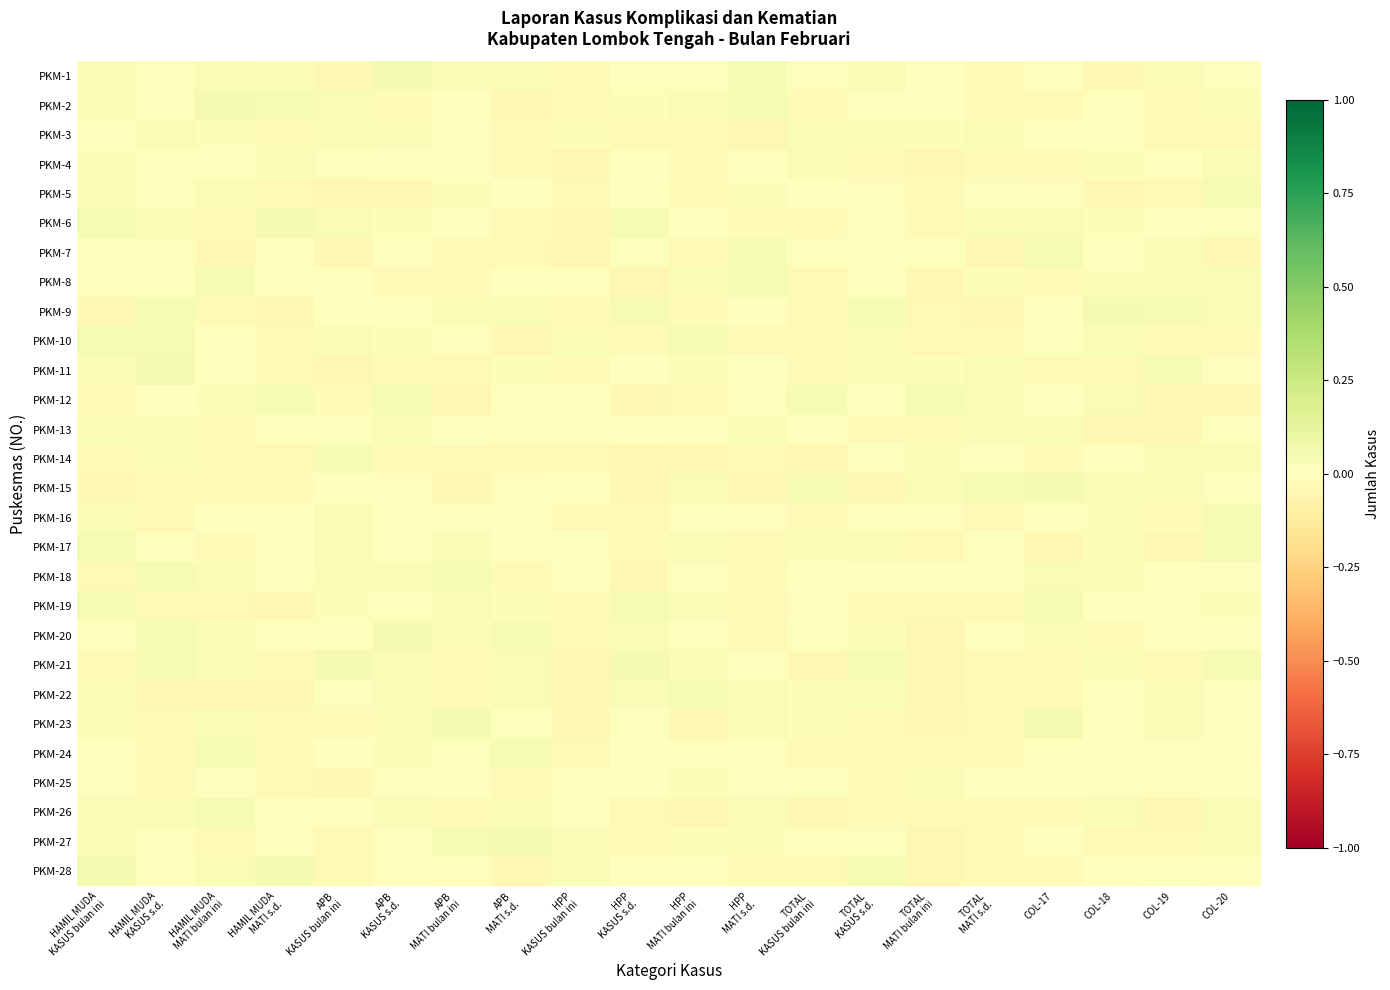

At HAMIL MUDA MATI bulan ini, list the series in order from smallest to largest.

PKM-22, PKM-7, PKM-19, PKM-27, PKM-9, PKM-13, PKM-15, PKM-6, PKM-14, PKM-17, PKM-11, PKM-10, PKM-16, PKM-4, PKM-25, PKM-12, PKM-3, PKM-23, PKM-20, PKM-21, PKM-18, PKM-5, PKM-28, PKM-1, PKM-26, PKM-8, PKM-24, PKM-2